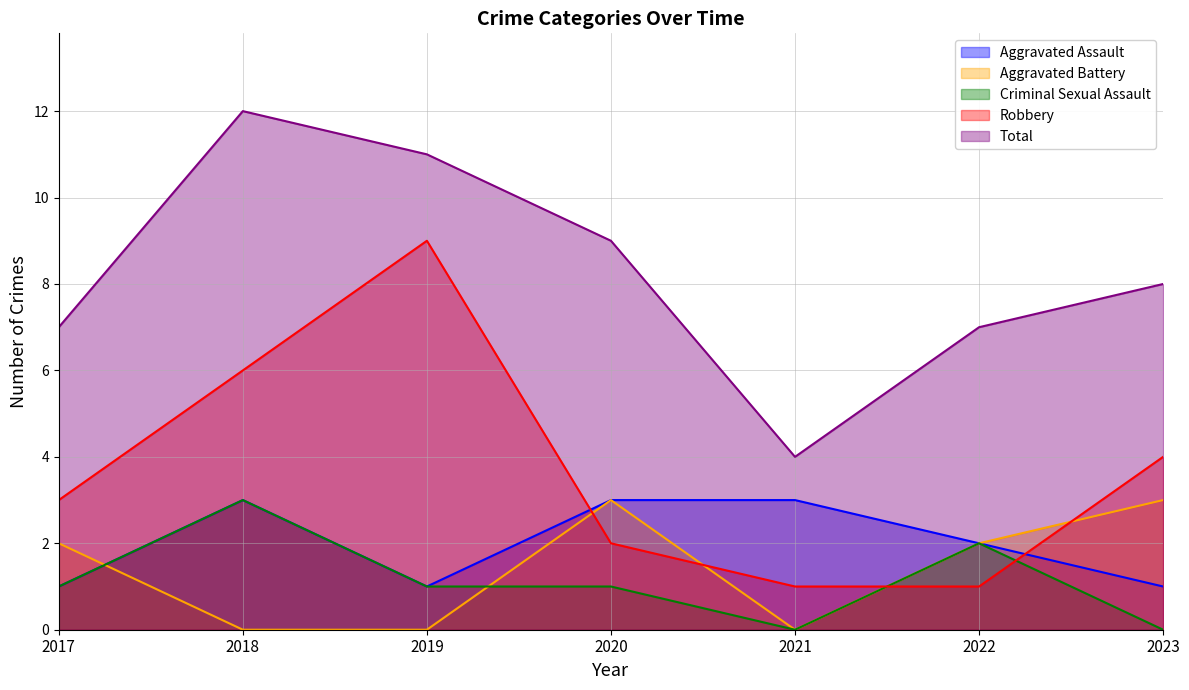

Between which two adjacent categories do Aggravated Assault and Robbery first intersect?

2019 and 2020